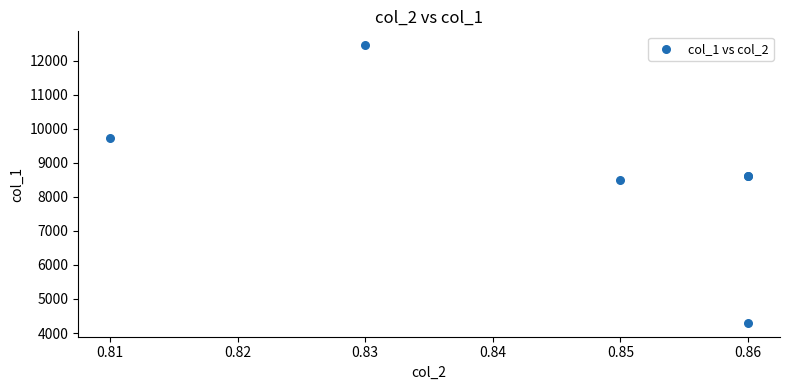

What Y value in the scatter plot is closest to 8375?

8500